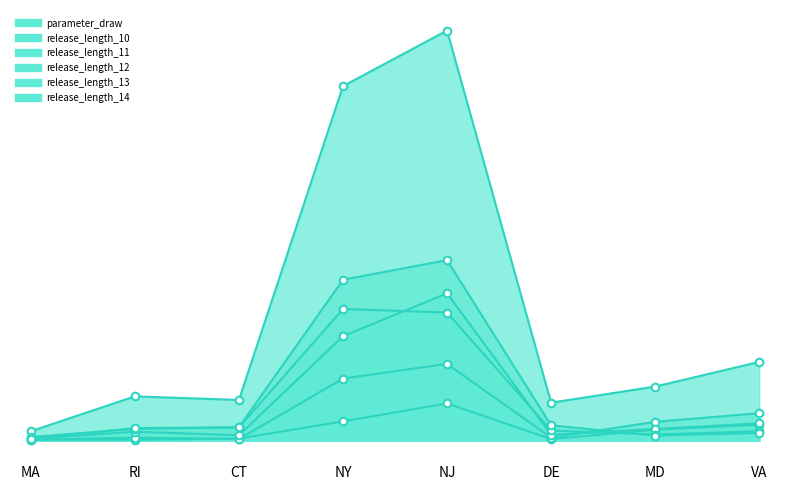

Is the value of release_length_13 at NY greater than the value of parameter_draw at NJ?

No